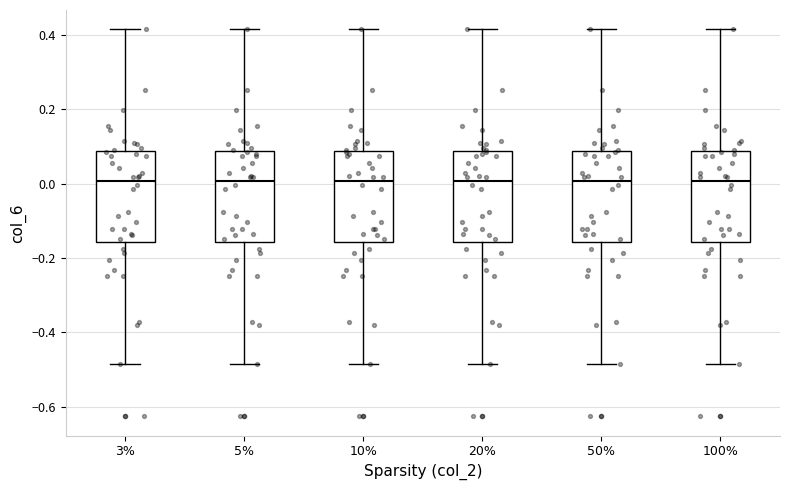

Where does the lower whisker of the box at x = 100% end on the y-axis? The values are not printed on the chart, so give them approximately, as read against the axis.

-0.48